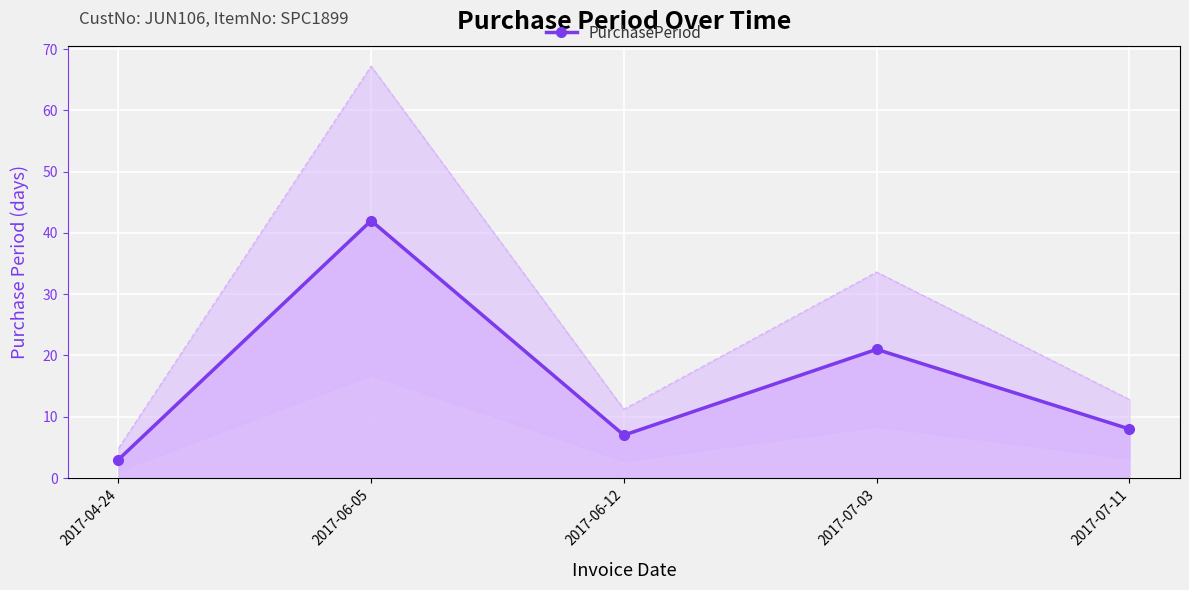

True or false: PurchasePeriod has a value of 7 at 2017-06-12.

True